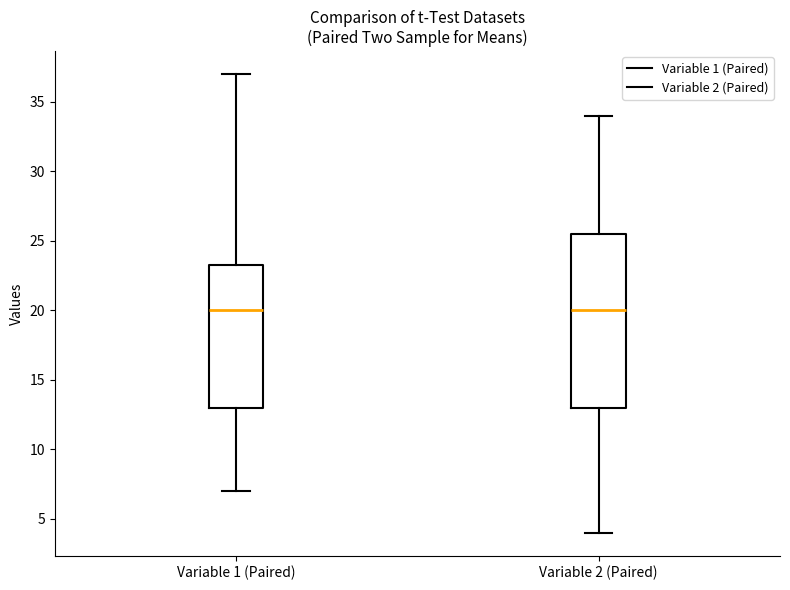

Where does the lower whisker of the box for Variable 1 (Paired) end on the y-axis? The values are not printed on the chart, so give them approximately, as read against the axis.

7.0